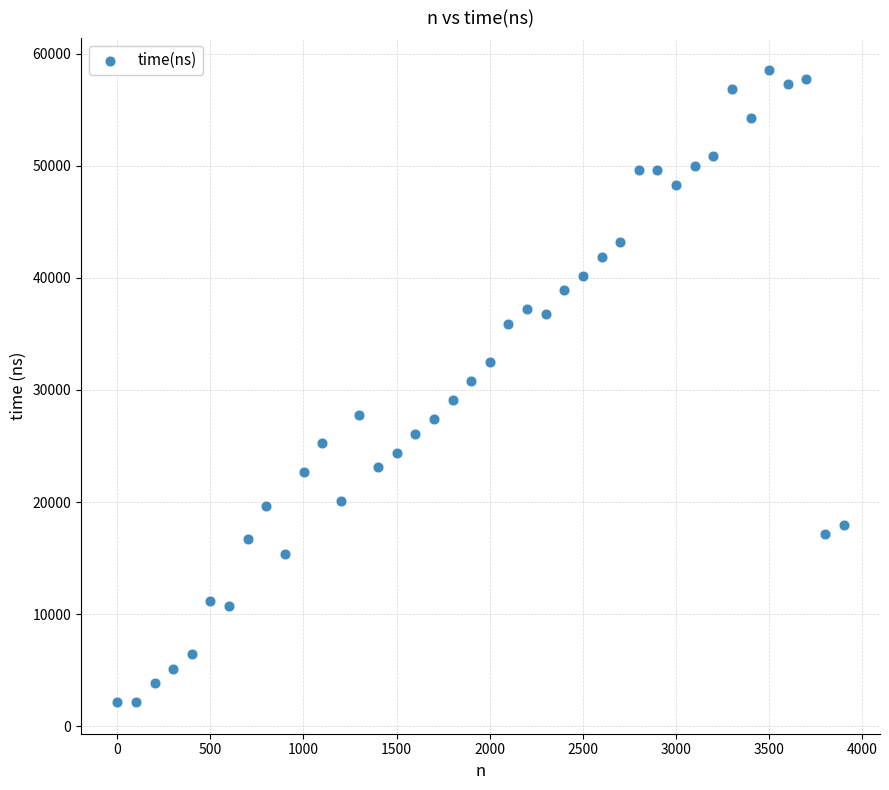

What is the range of X values (max minus min)?

3900